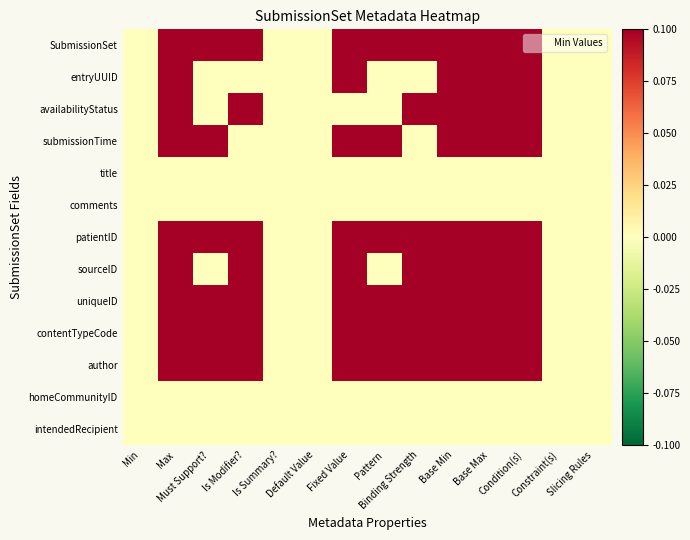

Rank the series by their maximum value, from lowest to highest.

title, comments, homeCommunityID, intendedRecipient, SubmissionSet, entryUUID, availabilityStatus, submissionTime, patientID, sourceID, uniqueID, contentTypeCode, author